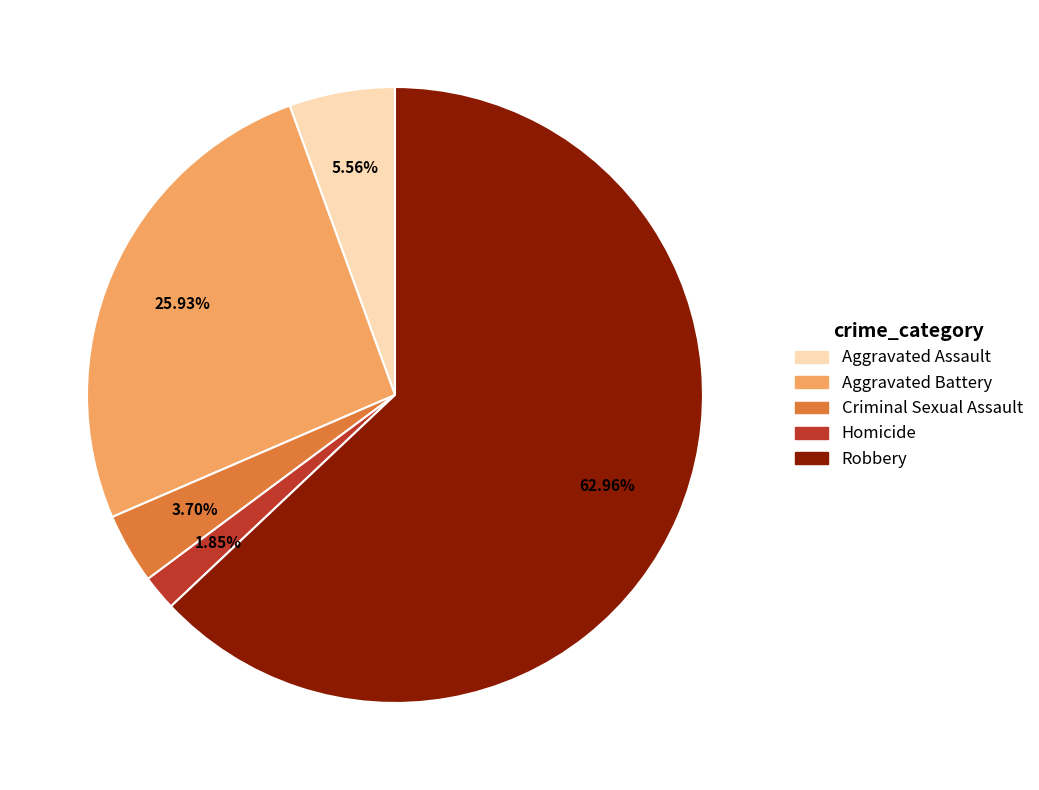

Does Robbery represent more than half of the total?

Yes